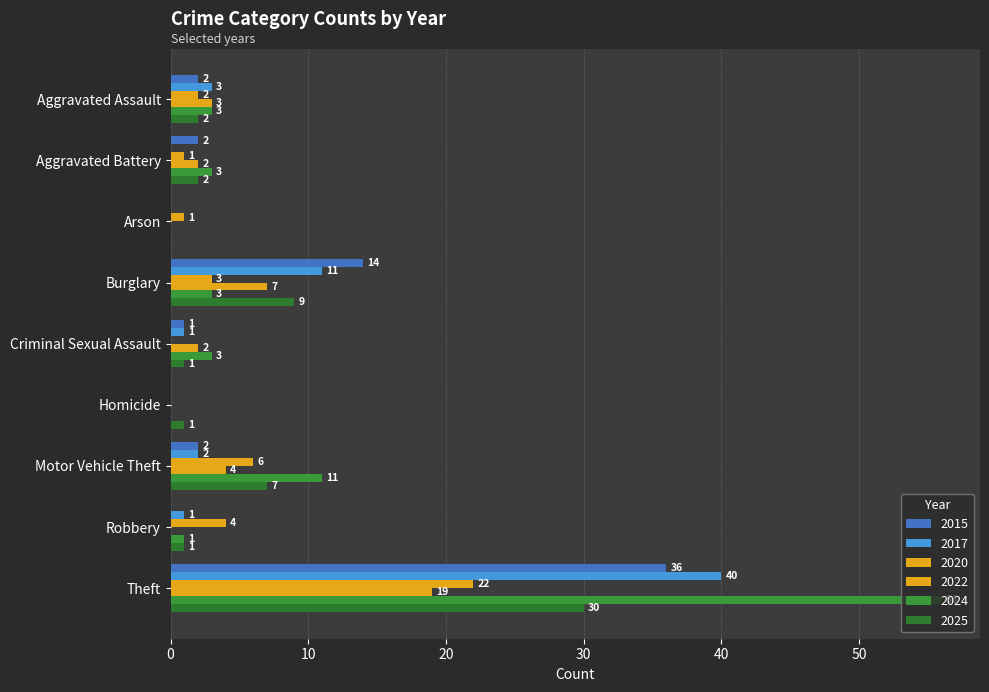

What is the sum of all 2024 values?

160